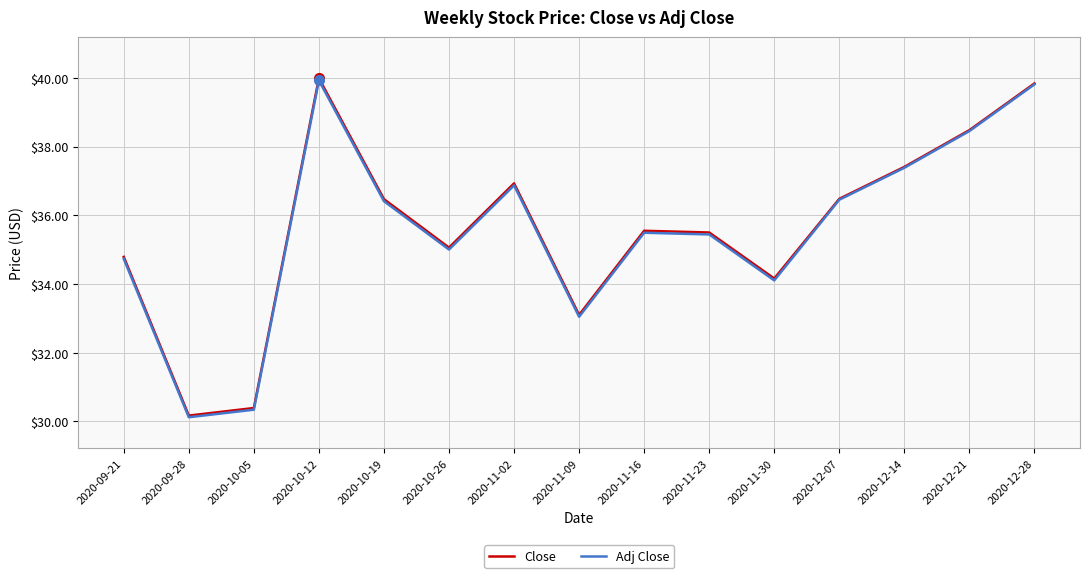

What is the difference between the maximum and second lowest values in the Adj Close series?

9.6